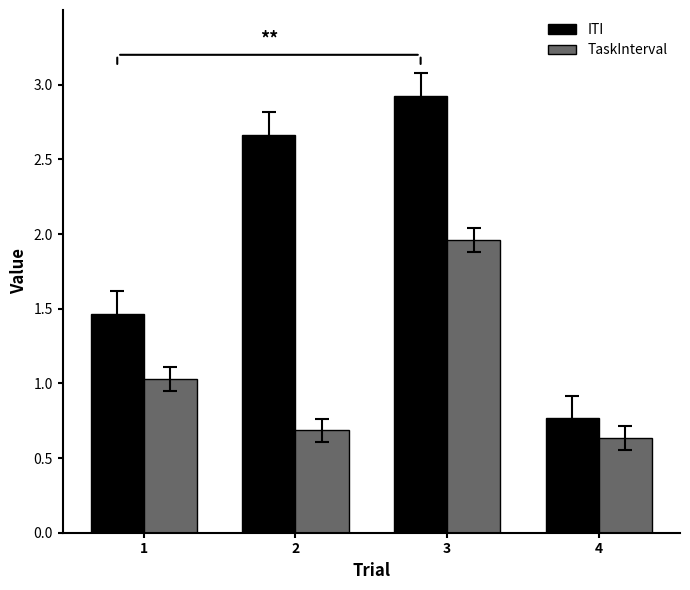

The ITI series shows 1.5 at 1. True or false?

True